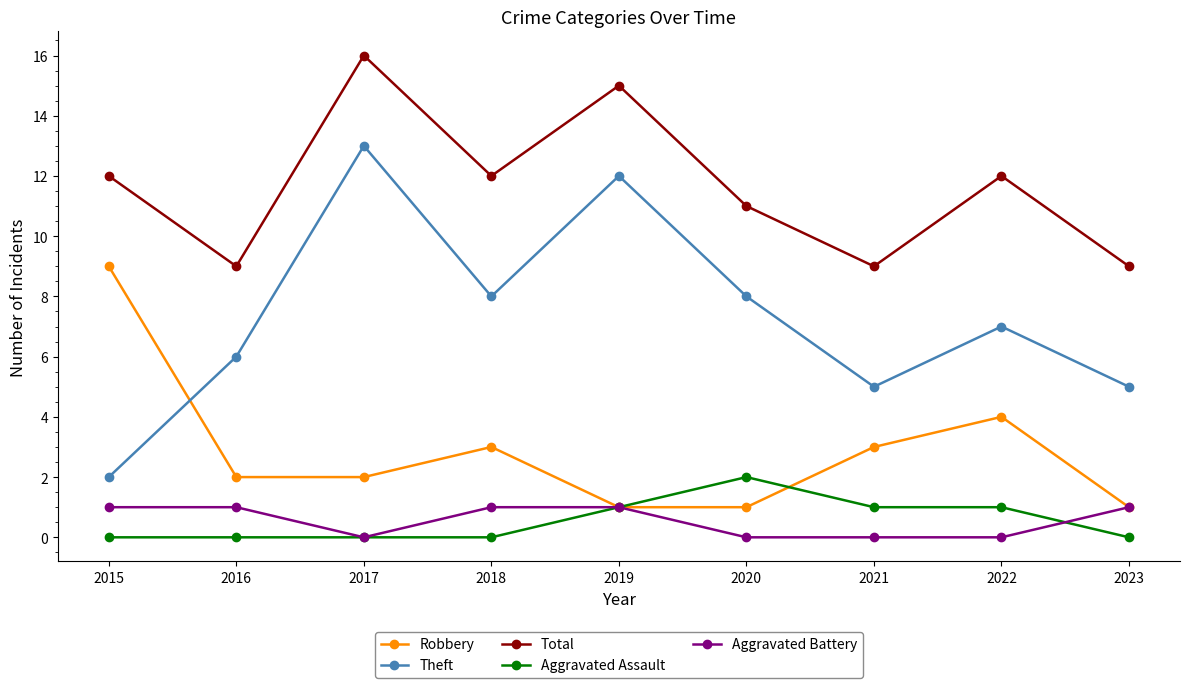

How many series are shown in this chart?

5